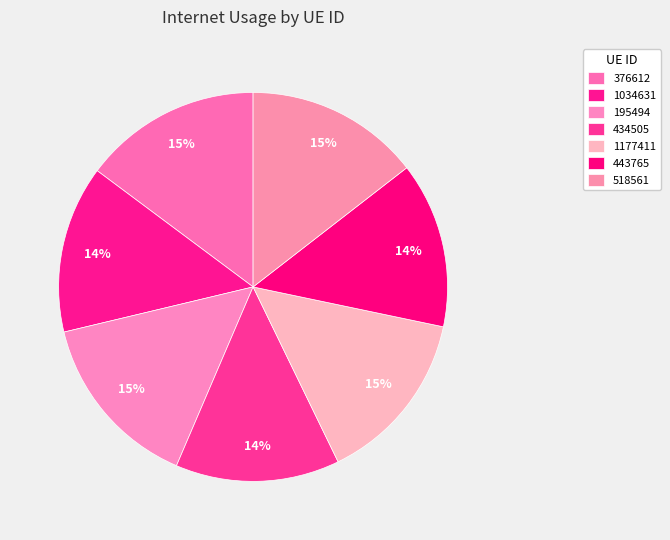

Which category has the smallest portion of the pie?

434505